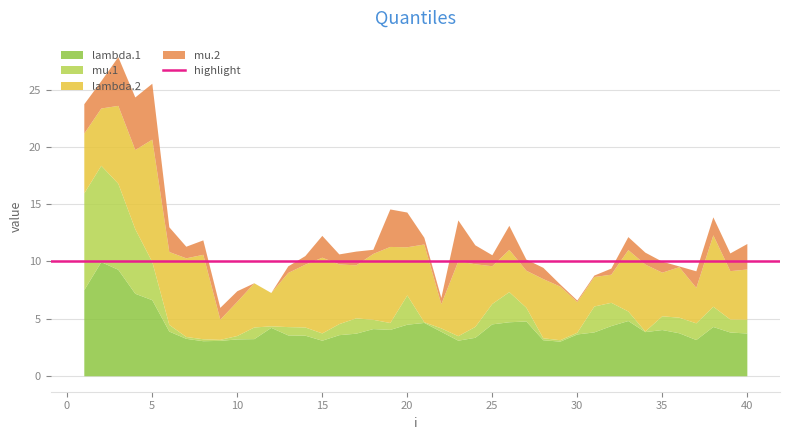

How many times do lambda.1 and mu.2 cross each other?

2